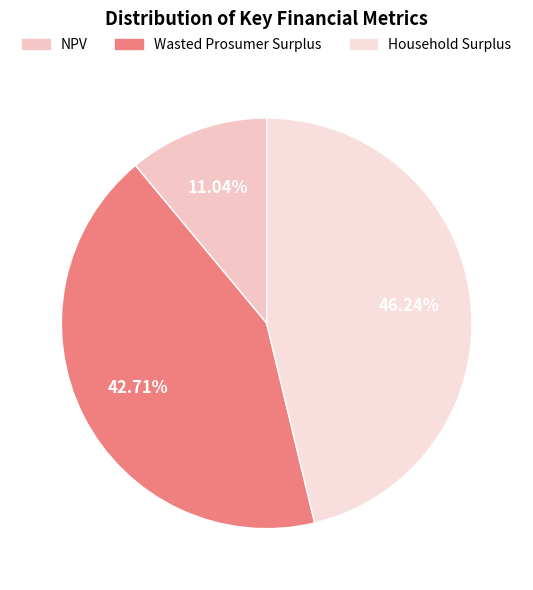

True or false: NPV accounts for 11% of the total.

True